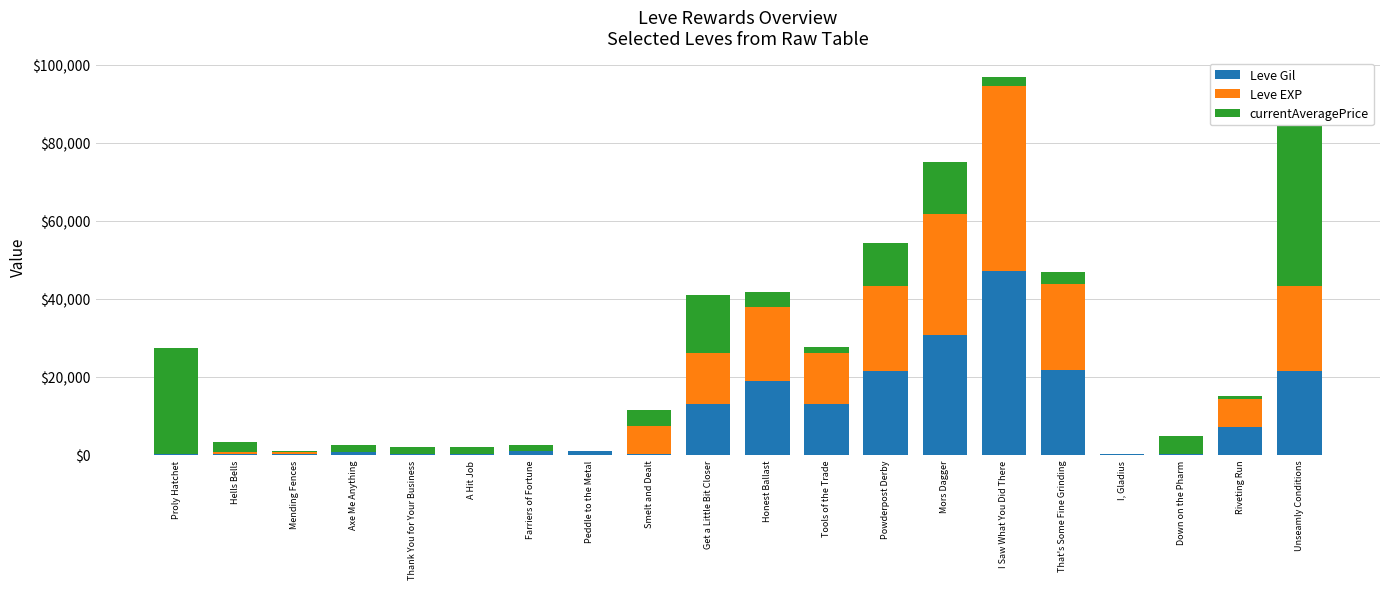

Rank the series by their maximum value, from highest to lowest.

currentAveragePrice, Leve Gil, Leve EXP